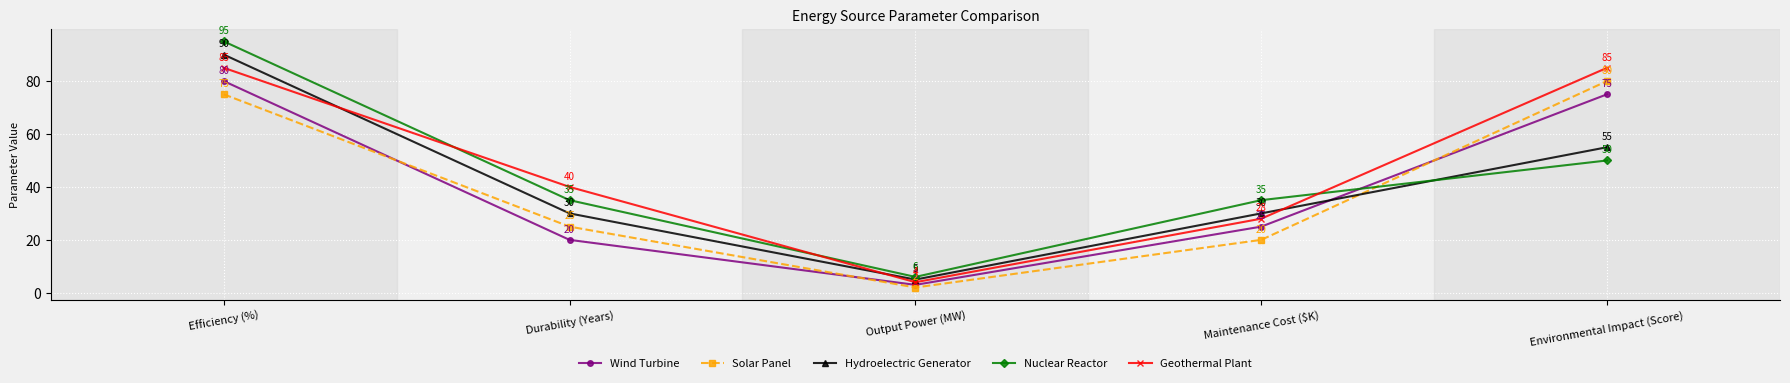

What is the difference between the second highest and second lowest values in the Solar Panel series?

55